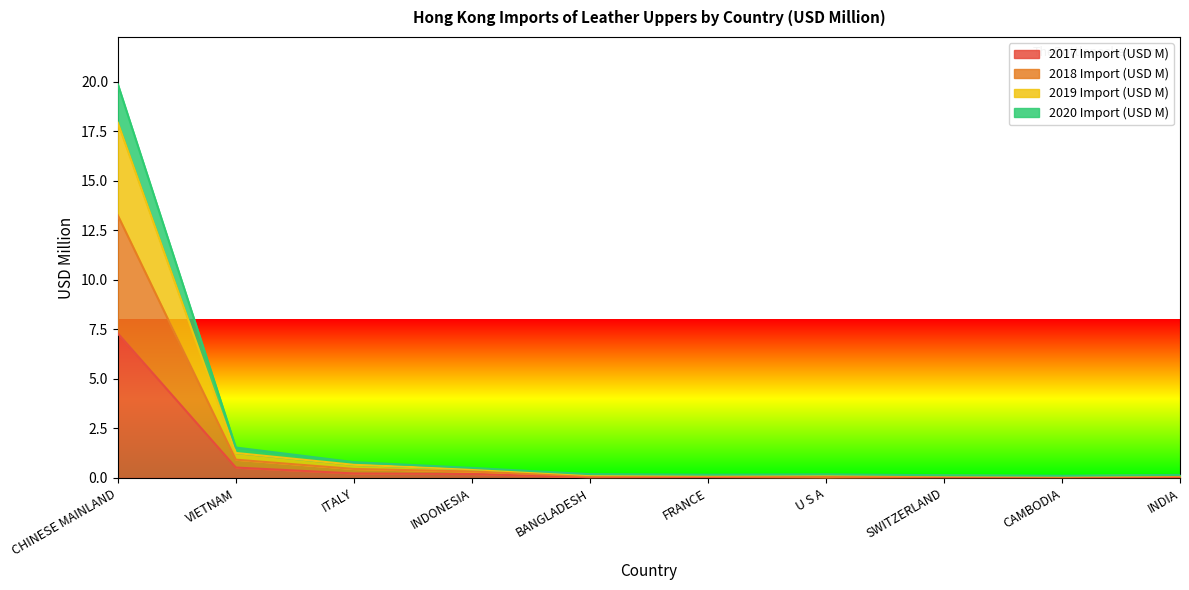

What is the highest value of the 2017 Import (USD M) series?

7.3